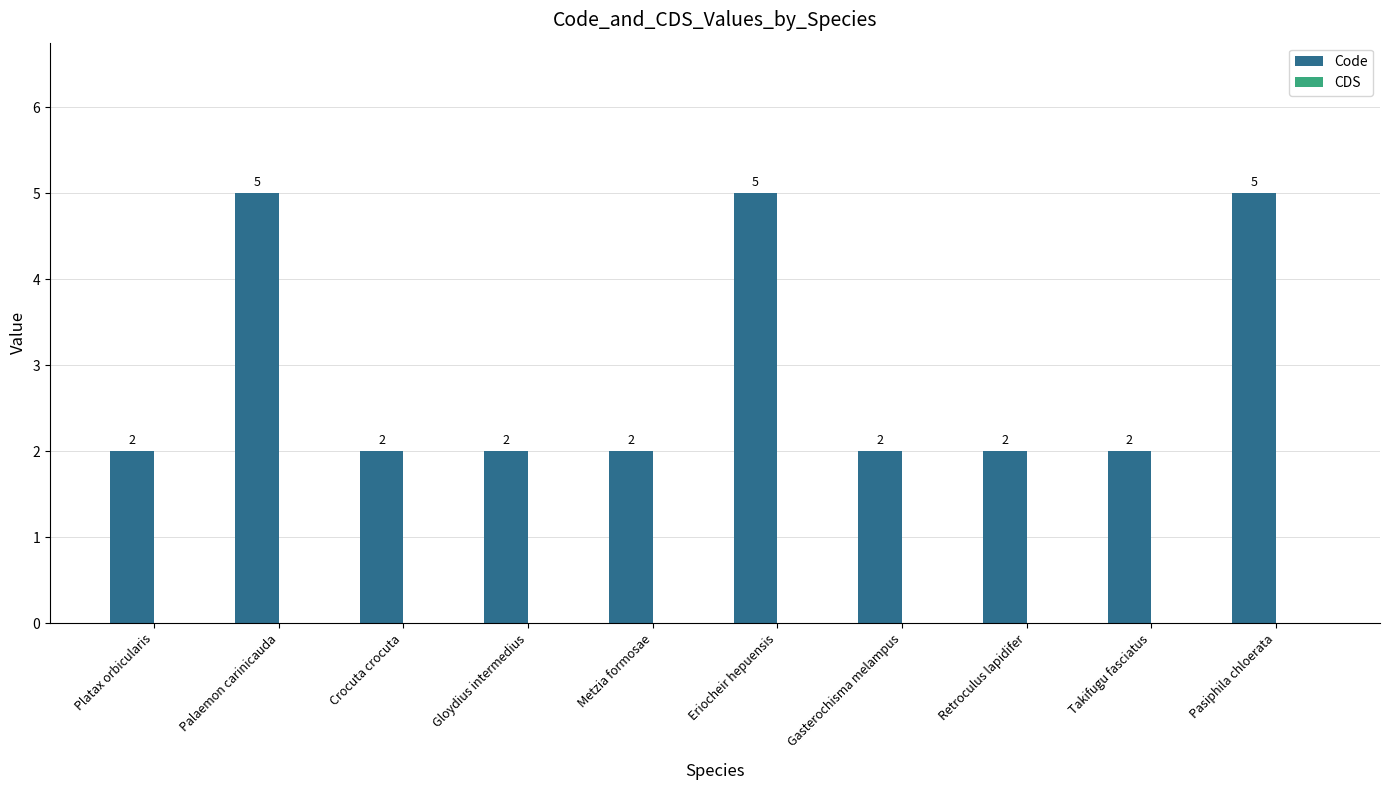

Is it true that the value at Palaemon carinicauda is 2?

False